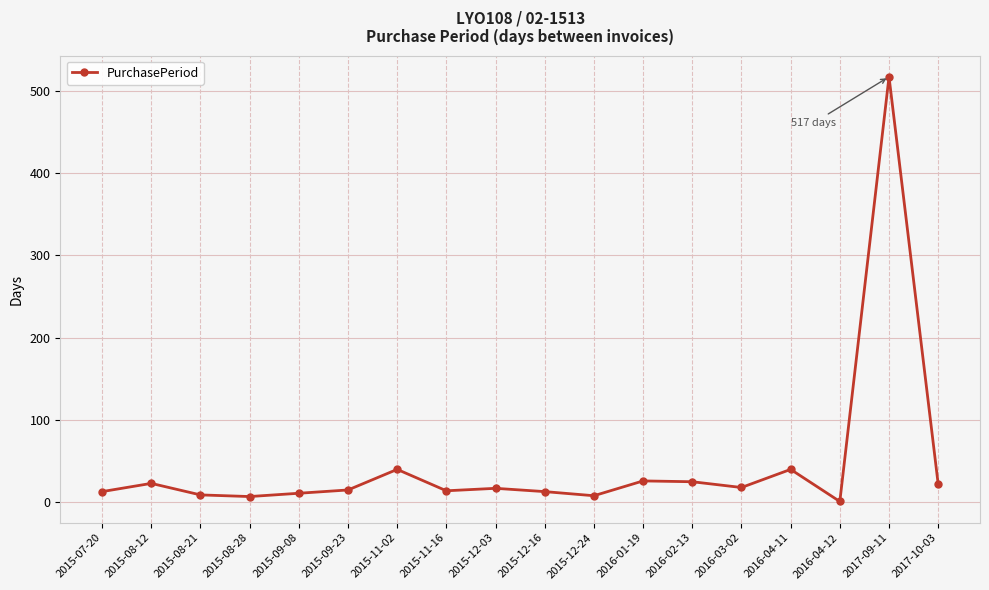

The chart shows a value of 13 at 2015-12-16. True or false?

True